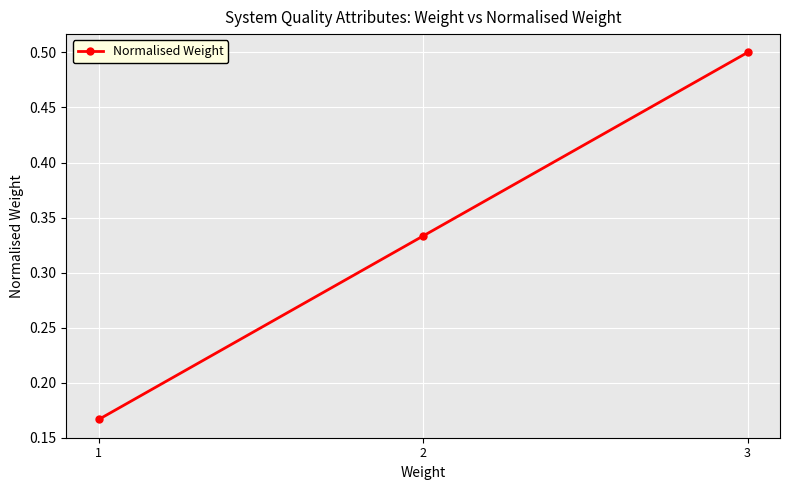

Which label corresponds to the largest value in the chart?

3